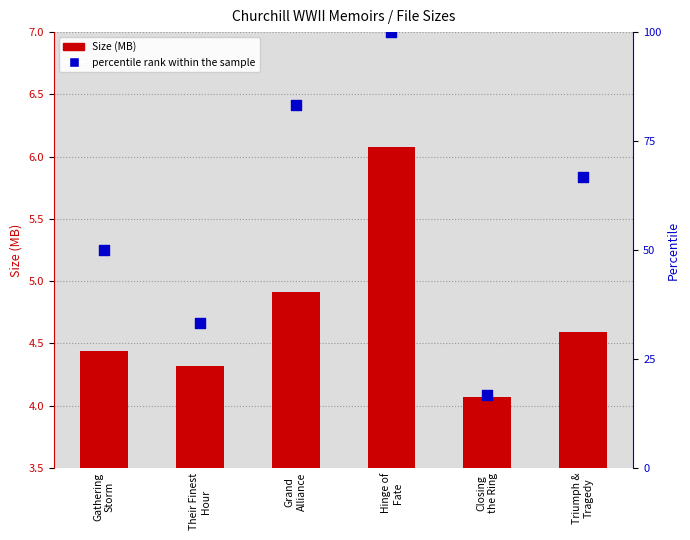

What are all the series names shown in the legend?

Size (MB), percentile rank within the sample